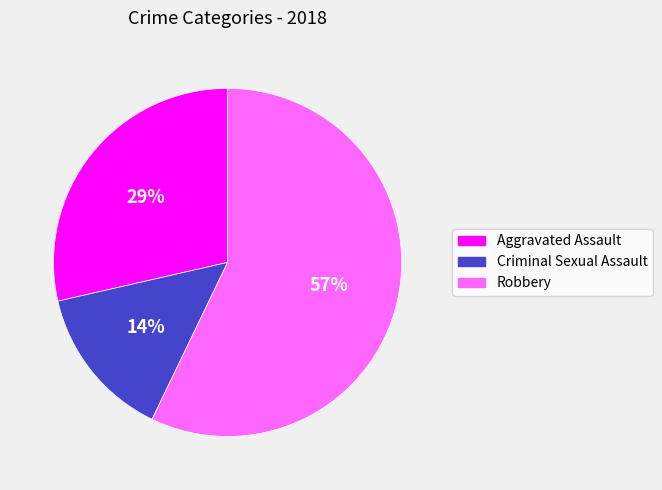

Count the number of slices in the pie.

3